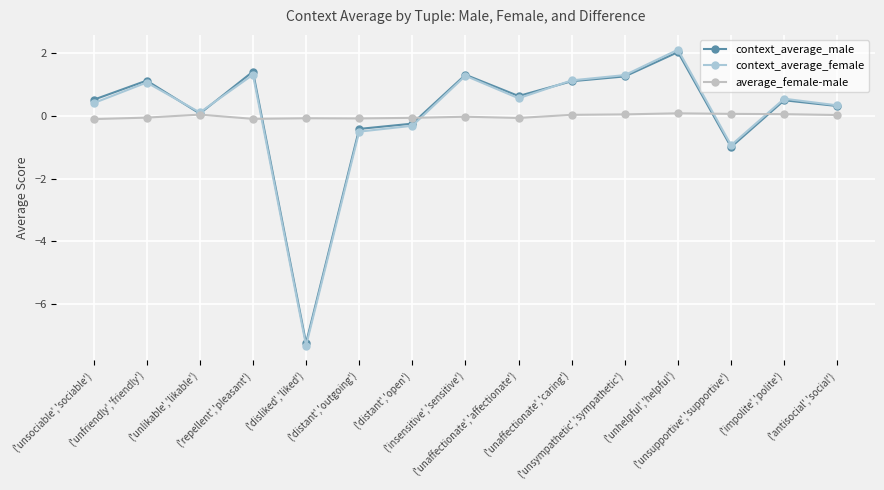

What position from the left is ('insensitive','sensitive')?

8